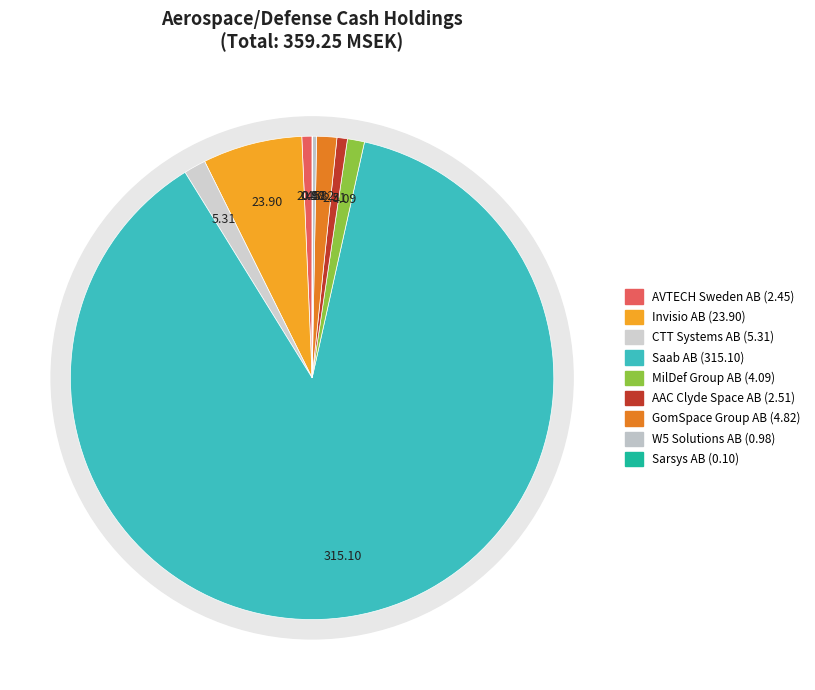

Which category accounts for the majority?

Saab AB